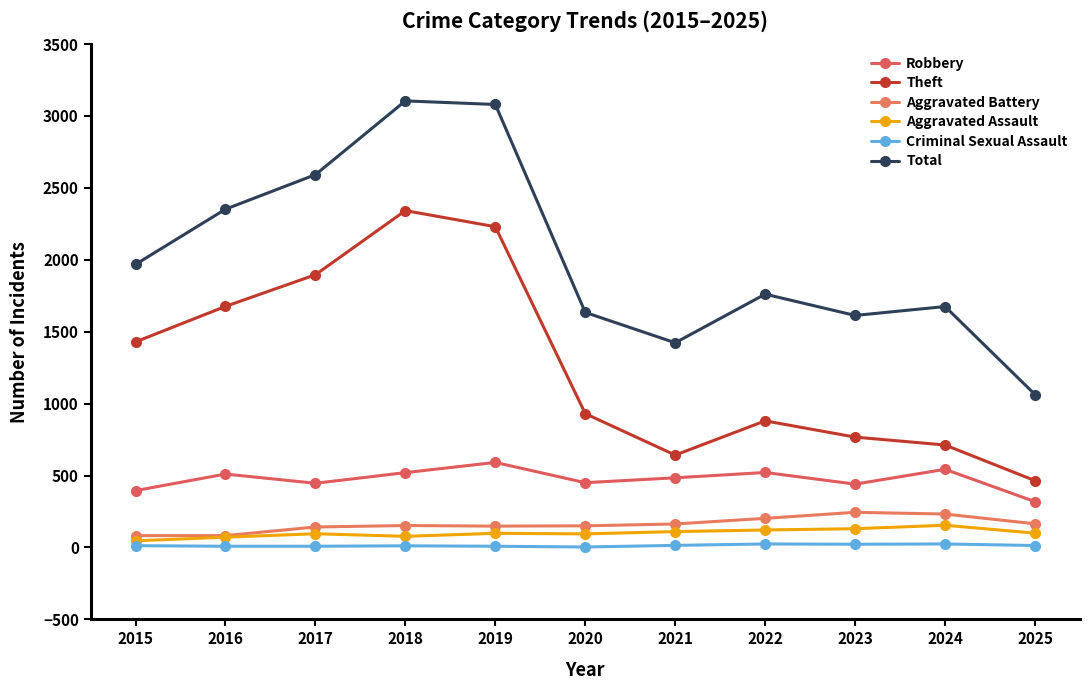

At which label is Aggravated Assault closest to 100?

2025